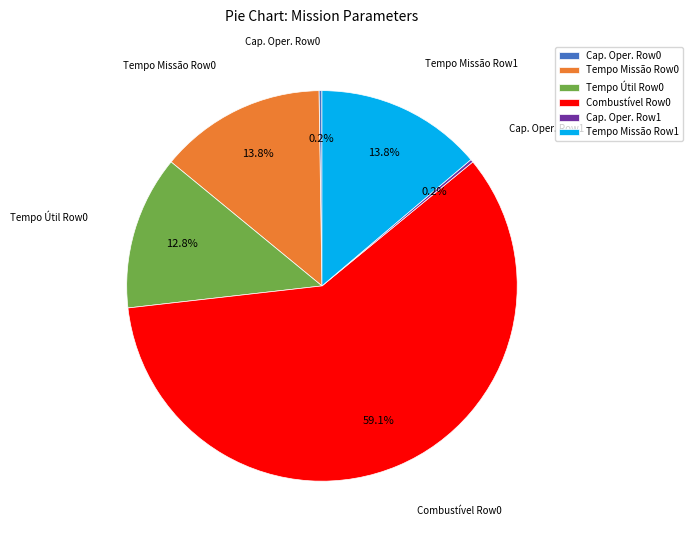

Does any single category account for the majority?

Yes